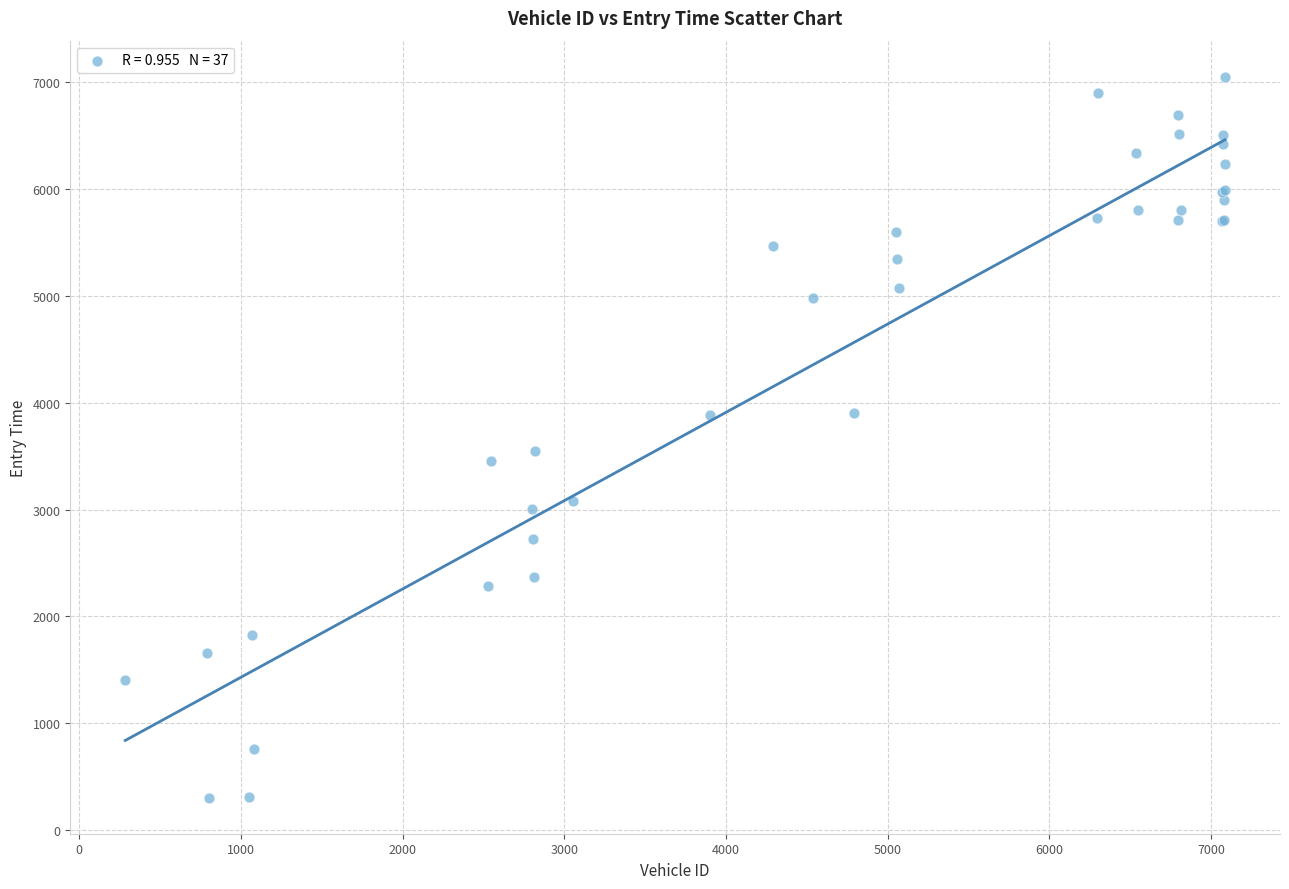

What Y value in the scatter plot is closest to 3677?

3545.0